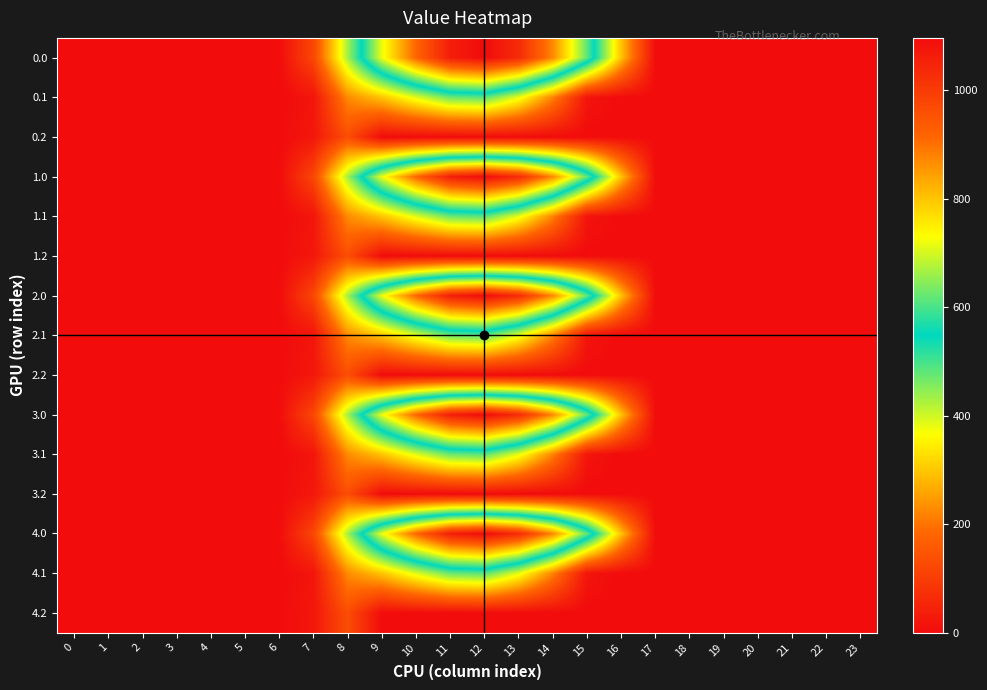

At how many categories does at least one series exceed 553?

7